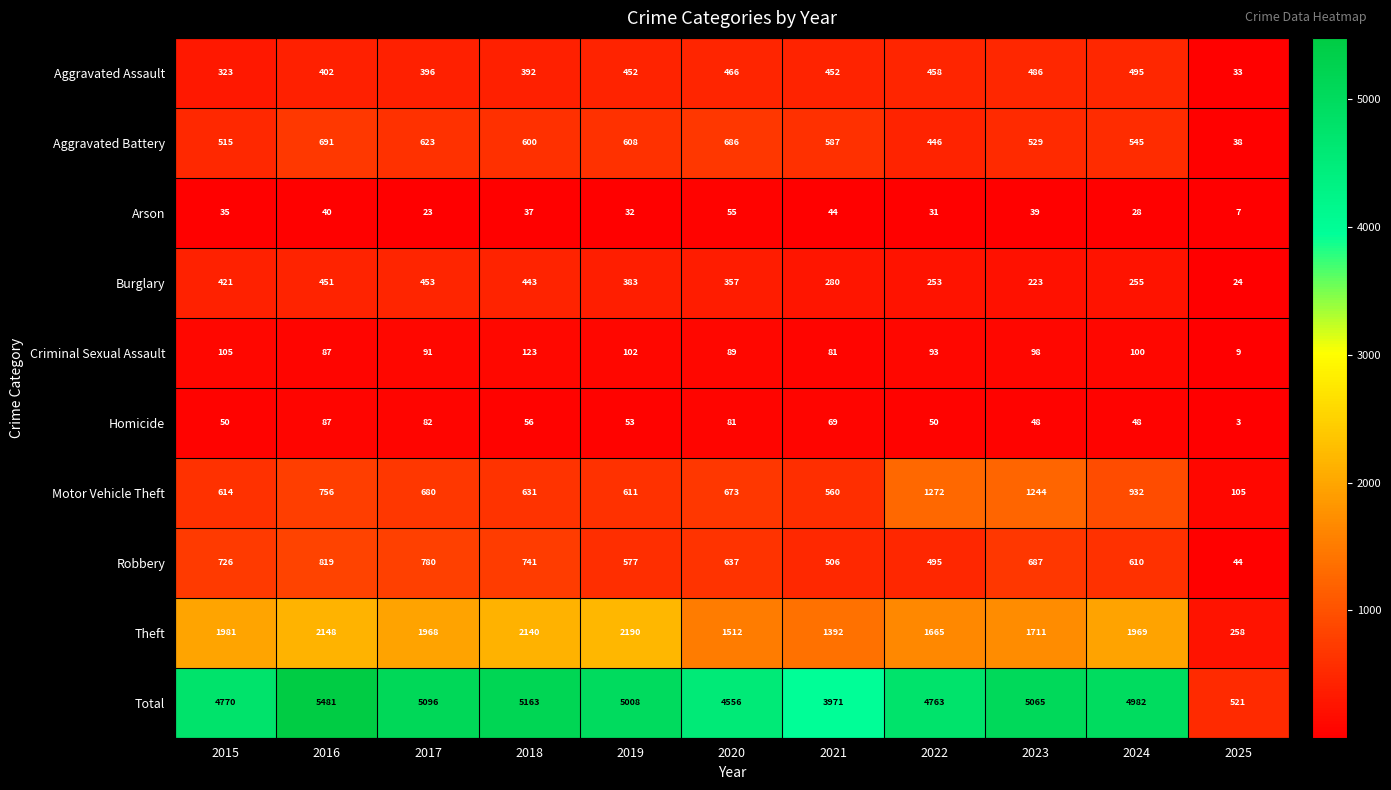

At which label is Total closest to 3001?

2021